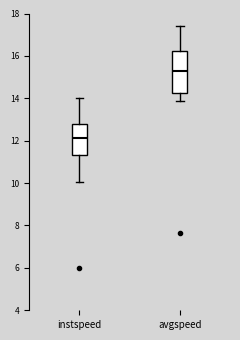

Reading left to right, read every box against the y-axis: the position of its median line, the range the box covers, and the ends of its whiskers. The values are not printed on the chart, so give them approximately, as read against the axis.

instspeed: median 12.2, box 11.4 to 12.8, whiskers 10.0 to 14.0
avgspeed: median 15.2, box 14.2 to 16.2, whiskers 13.8 to 17.4